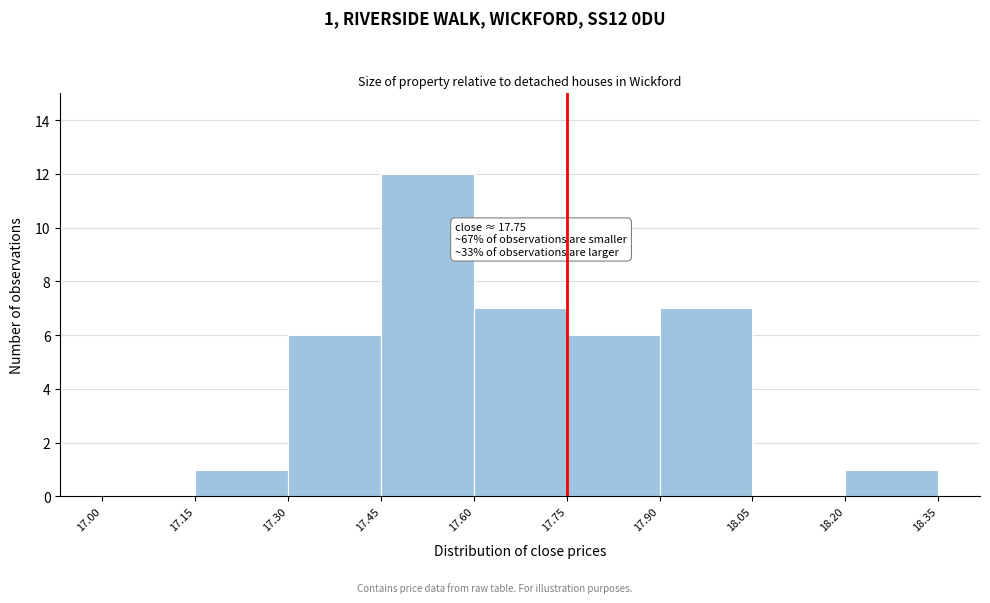

Which range on the x-axis has the tallest bar?

17.45 to 17.60